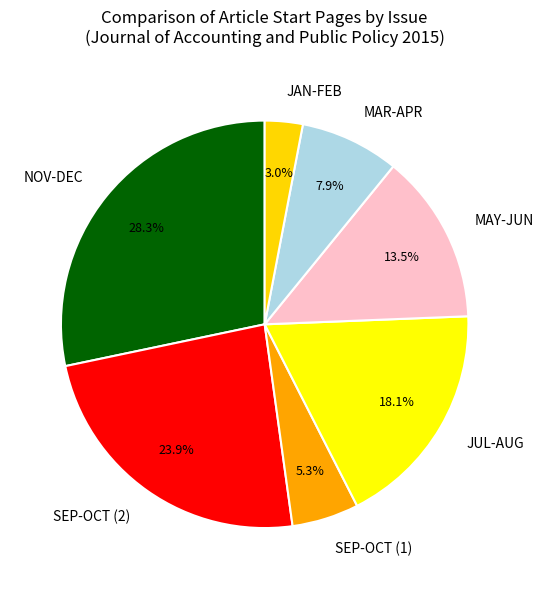

What is the ratio of the value at JUL-AUG to the value at SEP-OCT (2)?

0.8